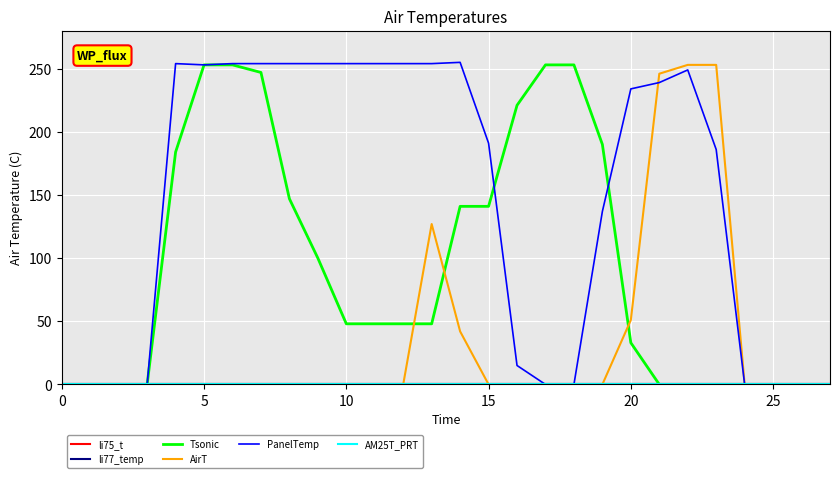

True or false: PanelTemp has more than 0 interior local peaks.

True